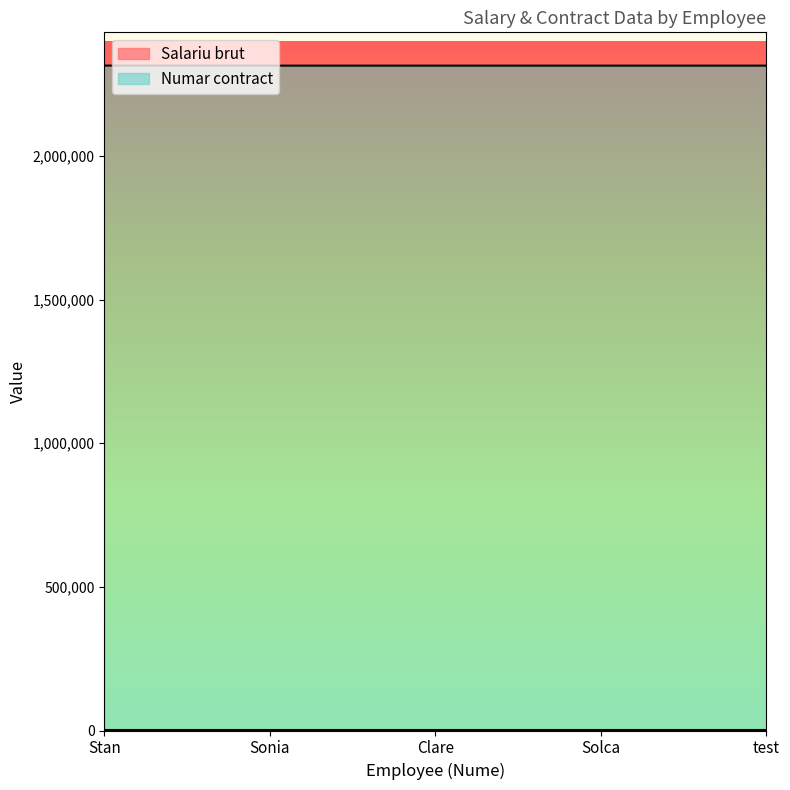

Is it true that the value at Solca is 2314235?

True